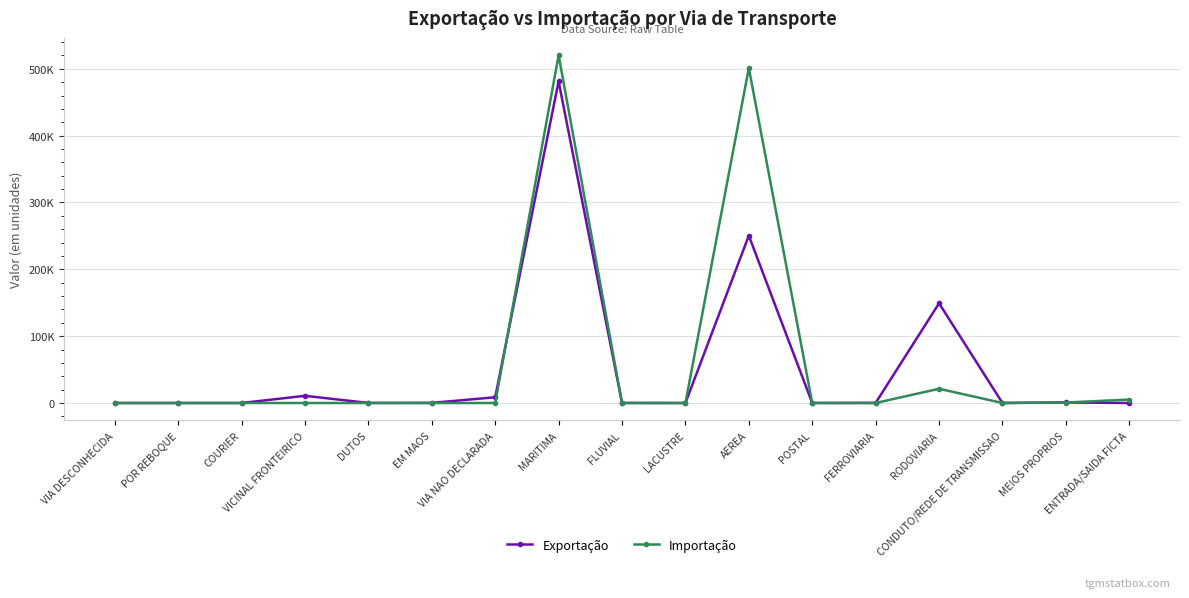

Does the chart have visible grid lines?

Yes